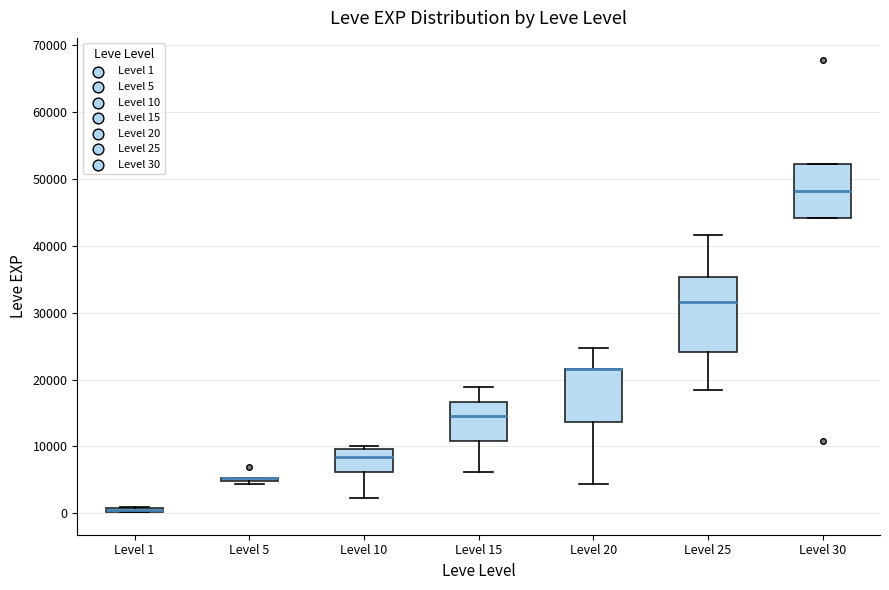

Where is the upper edge of the box for Level 10 on the y-axis? The values are not printed on the chart, so give them approximately, as read against the axis.

10000